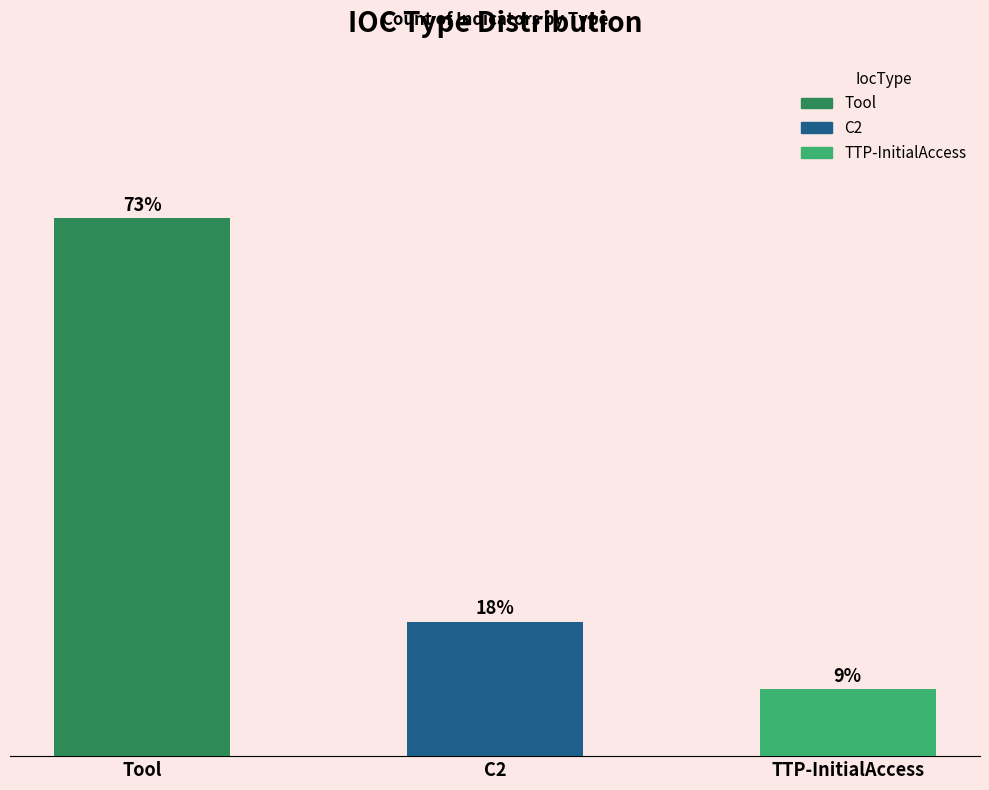

What position from the right is C2?

2